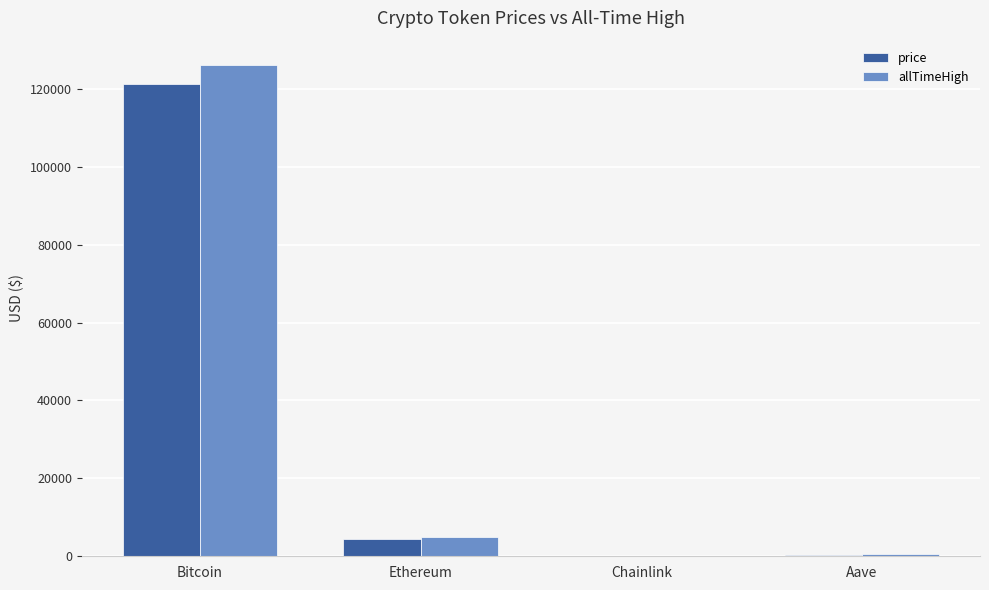

Is it true that price equals 180417.1 at Bitcoin?

False